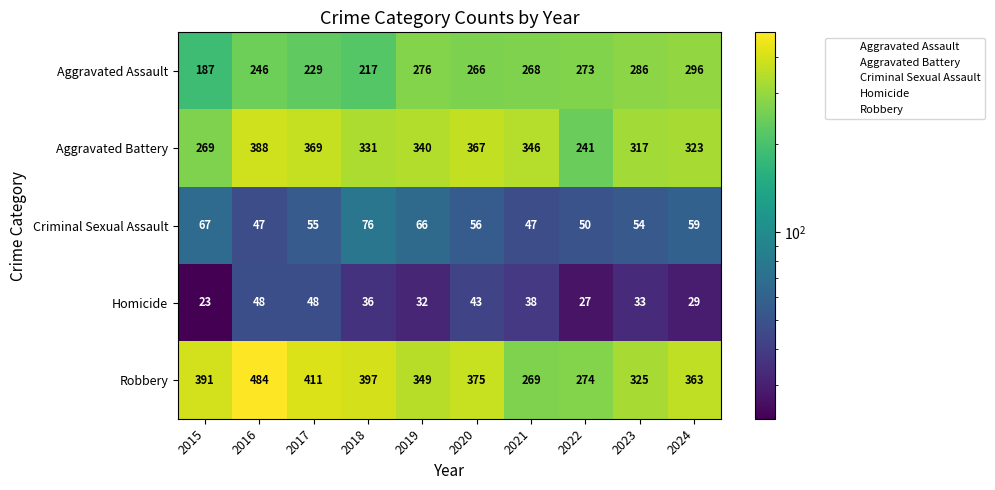

Rank the series at 2017 from lowest to highest value.

Homicide, Criminal Sexual Assault, Aggravated Assault, Aggravated Battery, Robbery